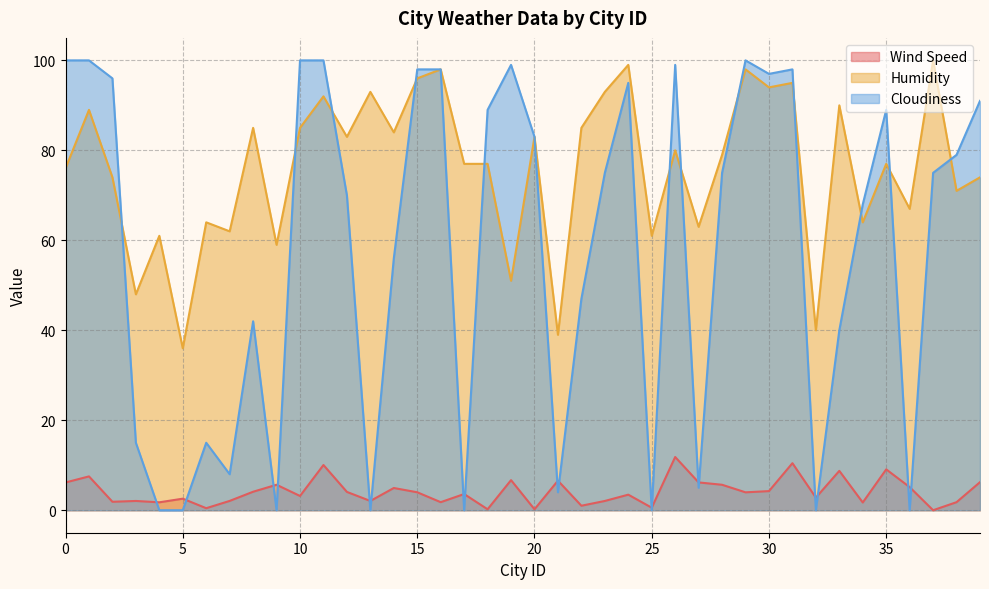

What is the spread (max minus min) of values at 37?

100.0